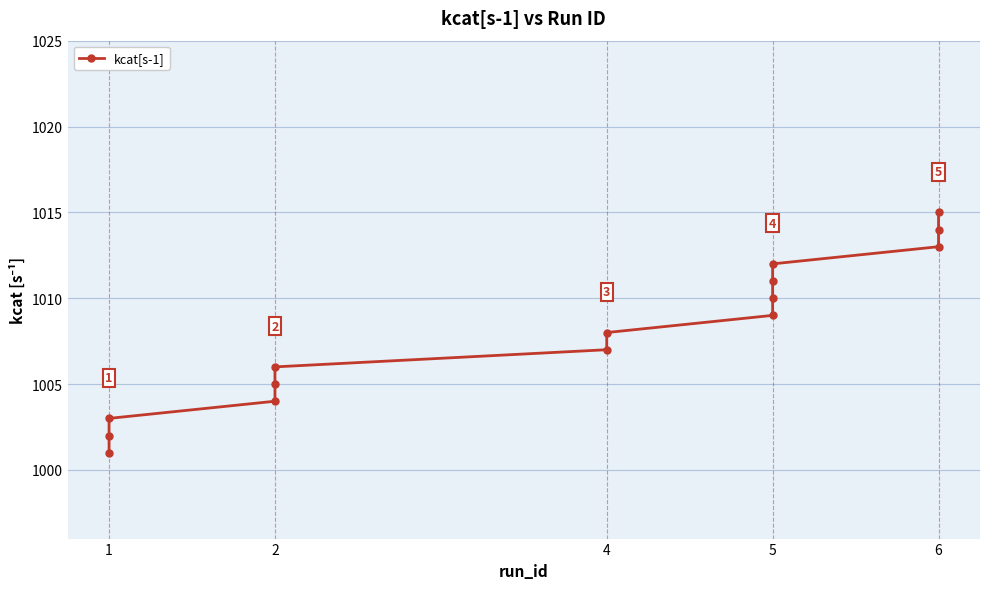

True or false: the data has more than 0 interior local peaks.

False